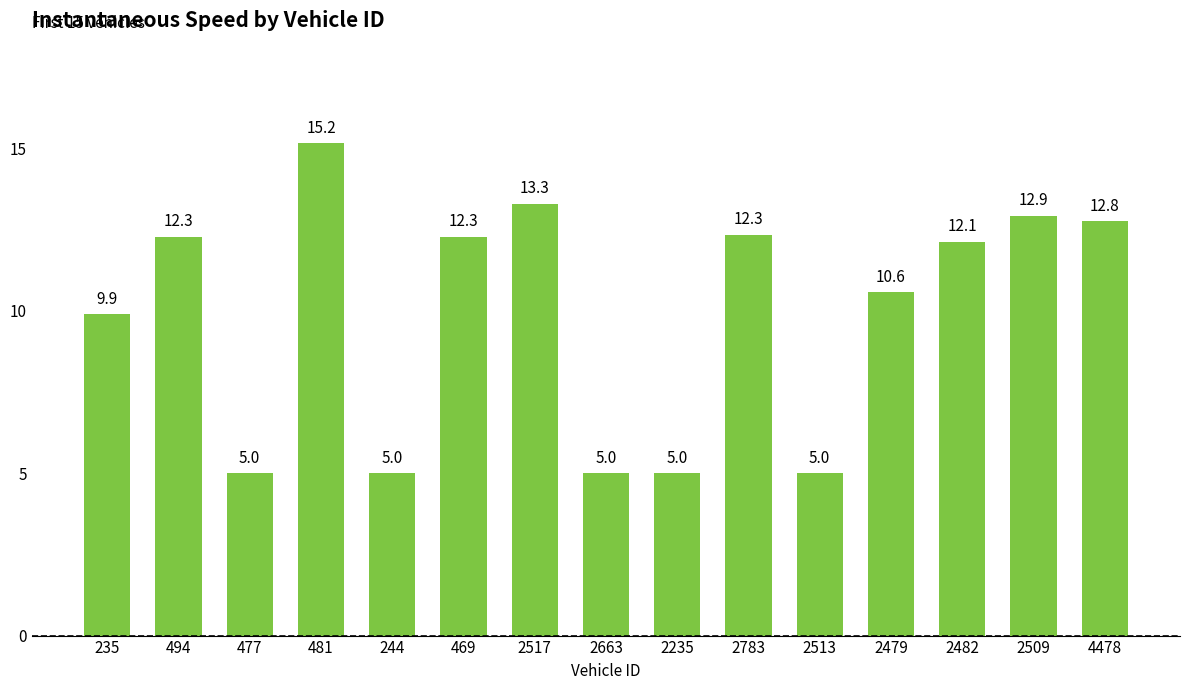

At which label does the data first exceed 12?

494